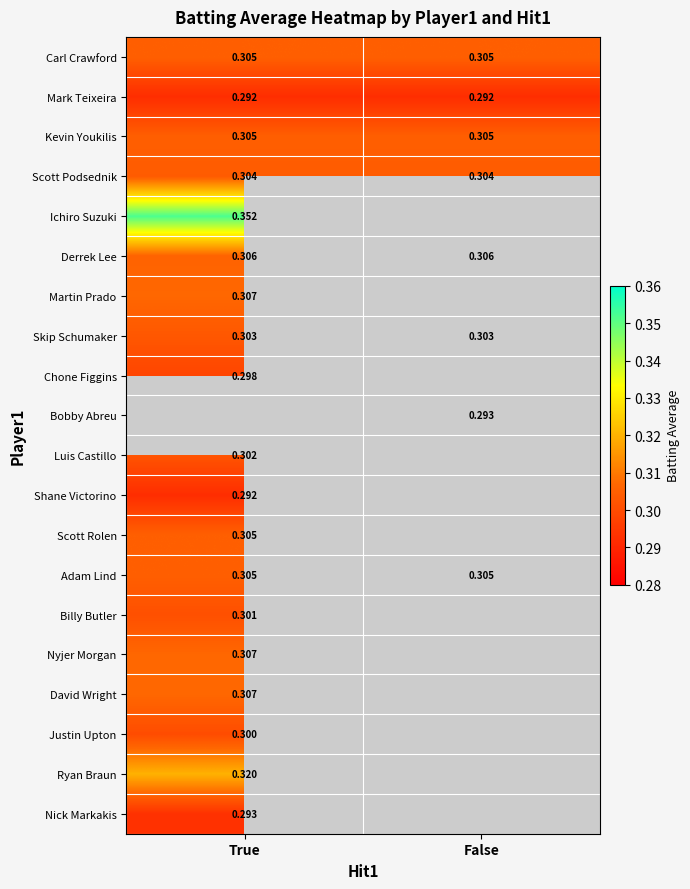

How many categories are shown in the chart?

2